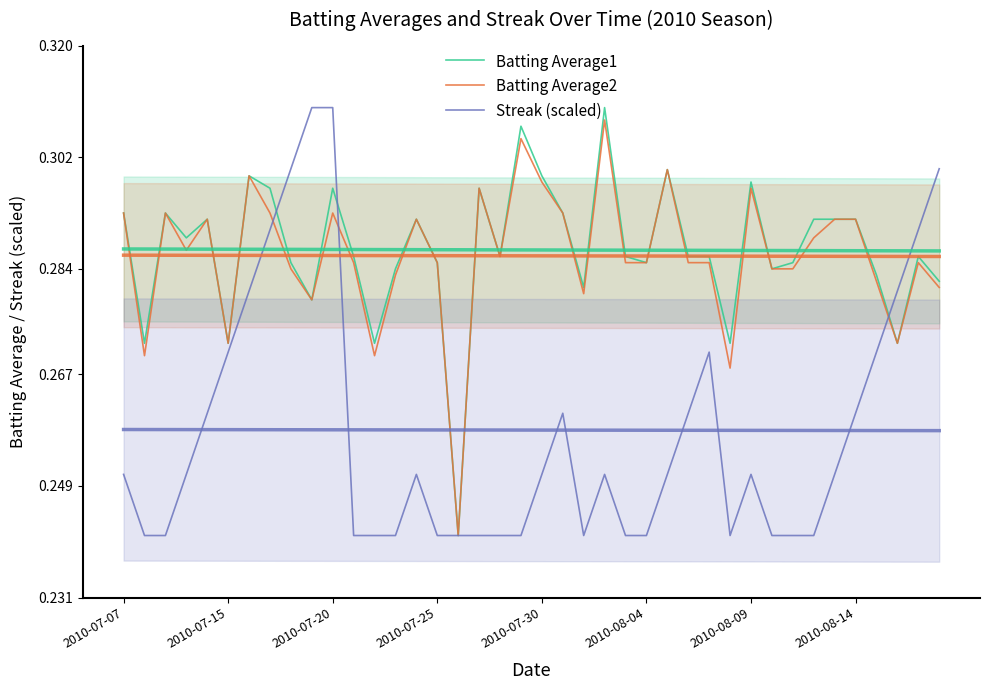

List the labels in order of Batting Average2 value, smallest first.

16, 29, 2010-07-15, 12, 2010-08-04, 37, 9, 22, 39, 36, 13, 8, 31, 32, 11, 15, 24, 25, 27, 28, 38, 18, 2010-07-25, 33, 2010-07-30, 14, 34, 35, 2010-07-07, 2010-07-20, 2010-08-14, 10, 21, 17, 30, 20, 2010-08-09, 26, 19, 23